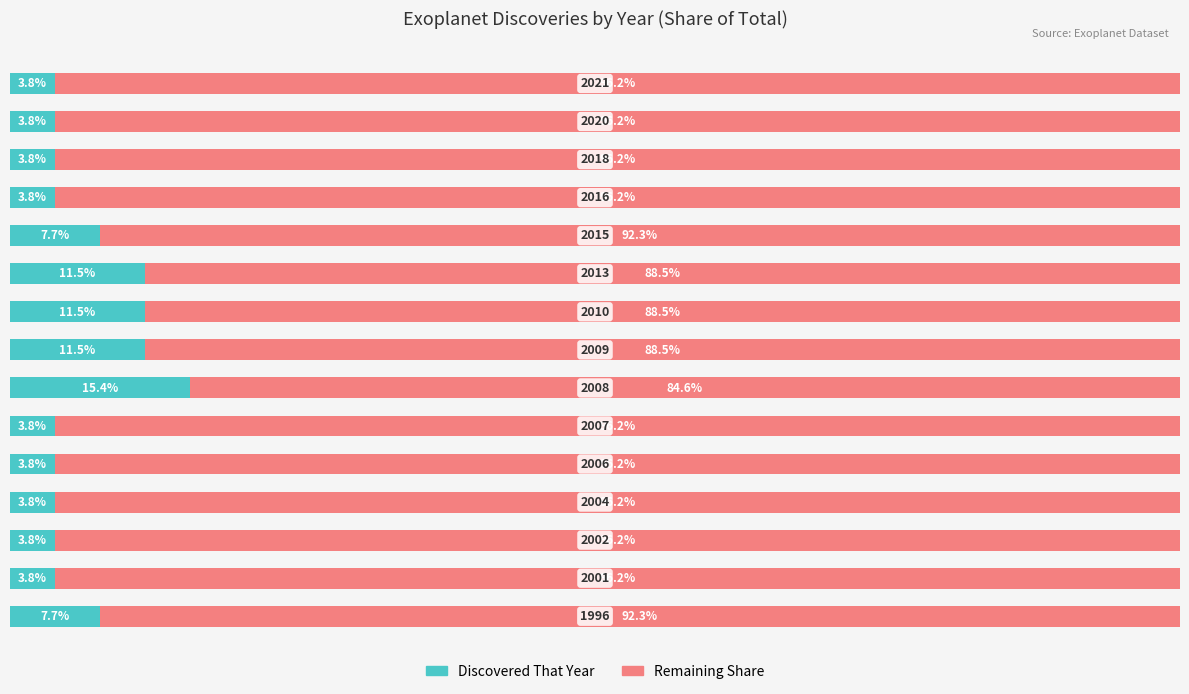

What are all the series names shown in the legend?

Discovered That Year, Remaining Share